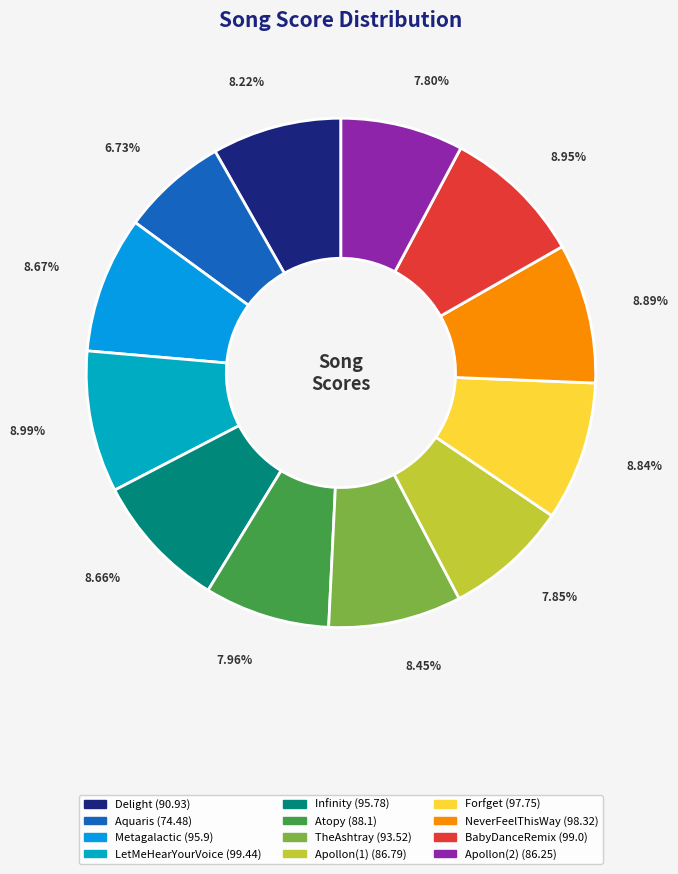

How many segments does this pie chart have?

12